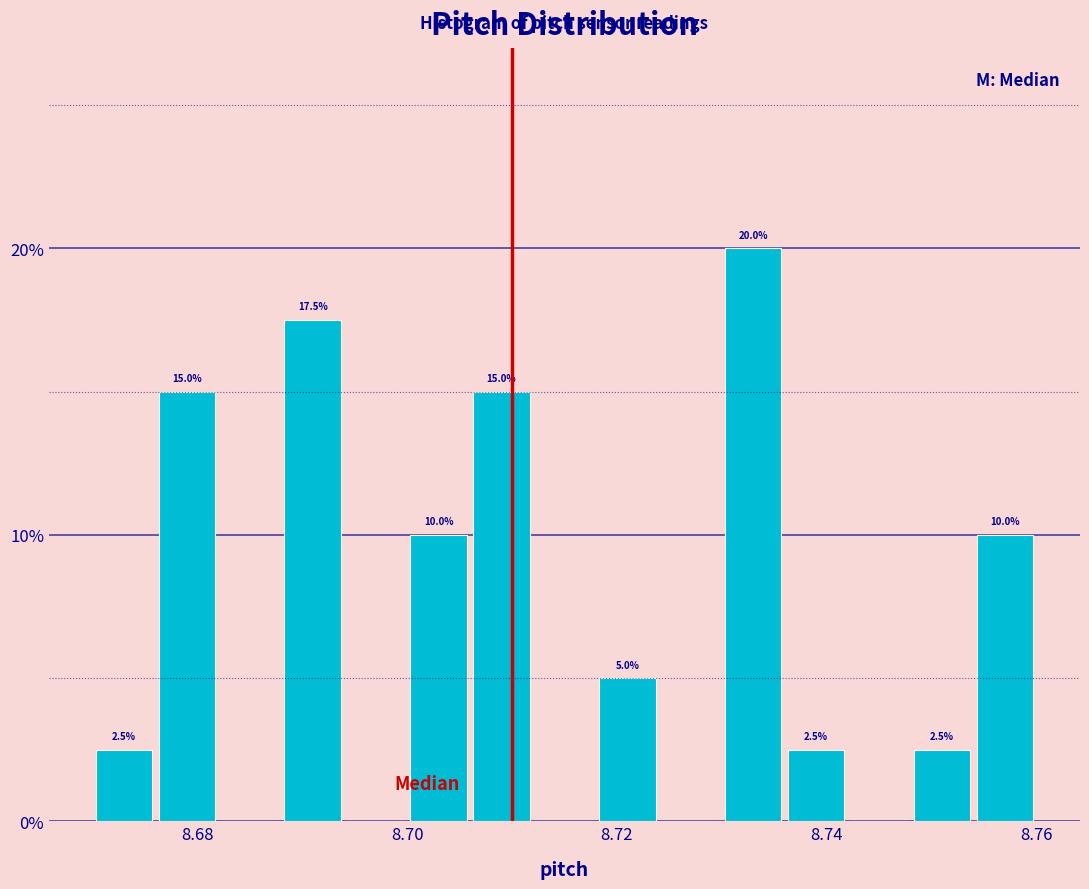

Read against the x-axis, roughly where is the centre of the tallest bar?

8.734